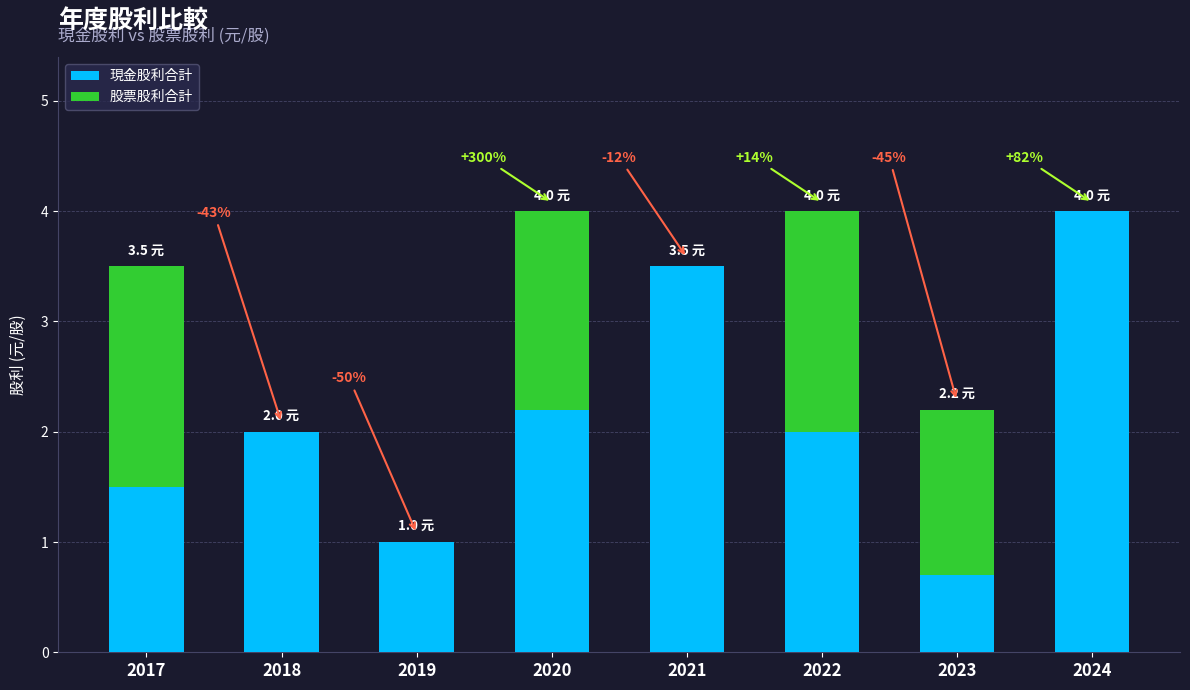

Does the chart contain stacked bars?

Yes